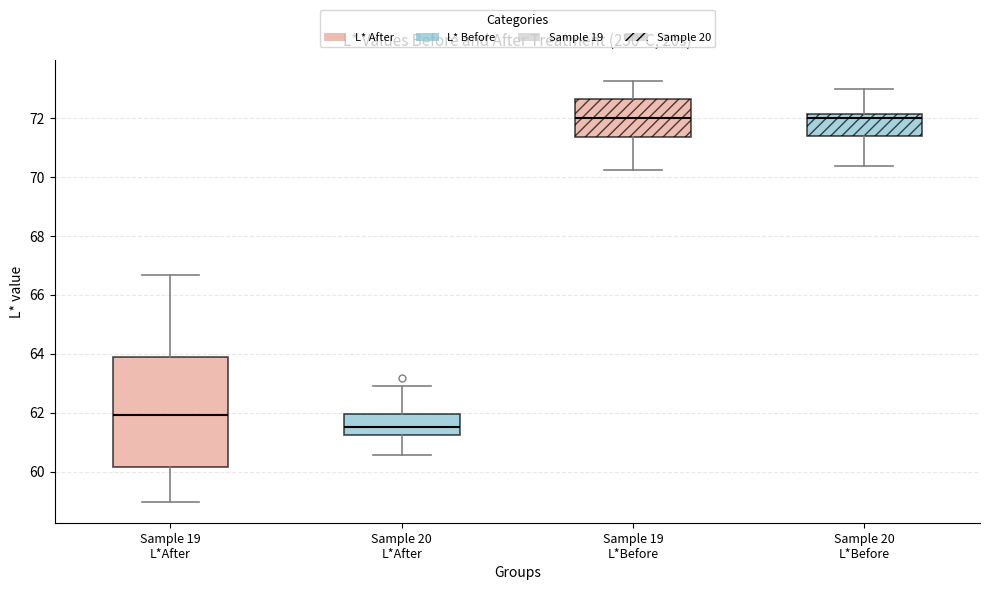

Where is the lower edge of the box for Sample 20 L*Before on the y-axis? The values are not printed on the chart, so give them approximately, as read against the axis.

71.4